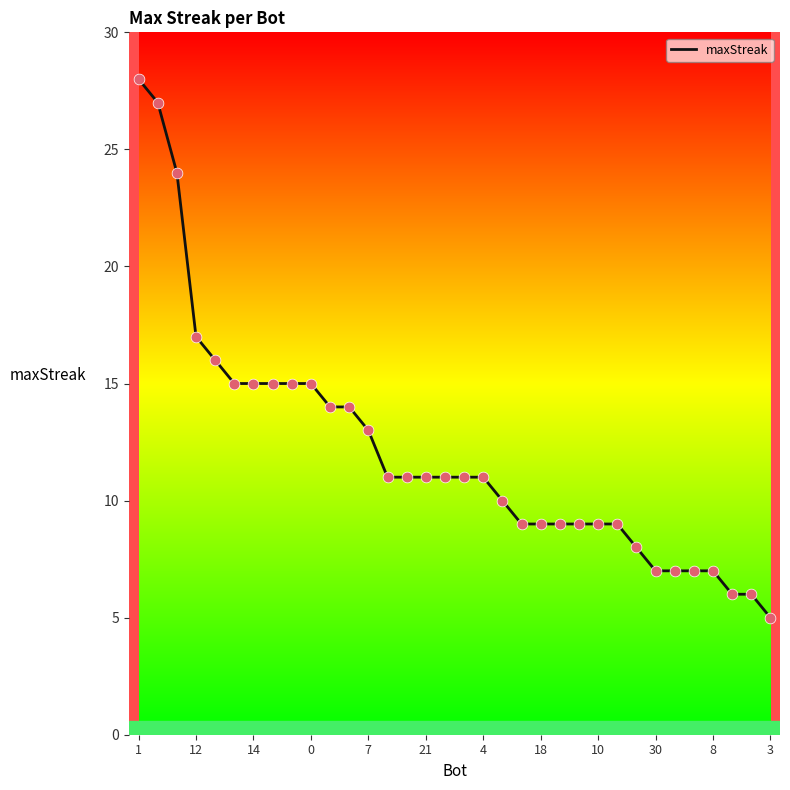

What is the maximum value shown in the chart?

28